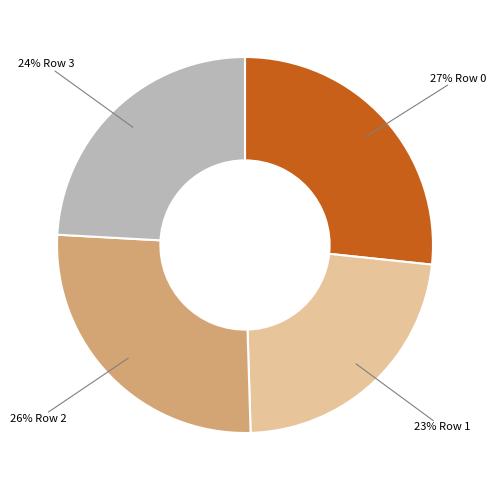

Is there a majority slice in this chart?

No